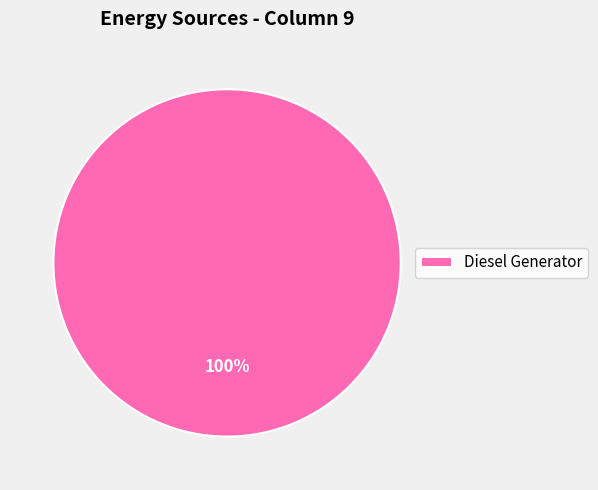

What is the majority slice?

Diesel Generator